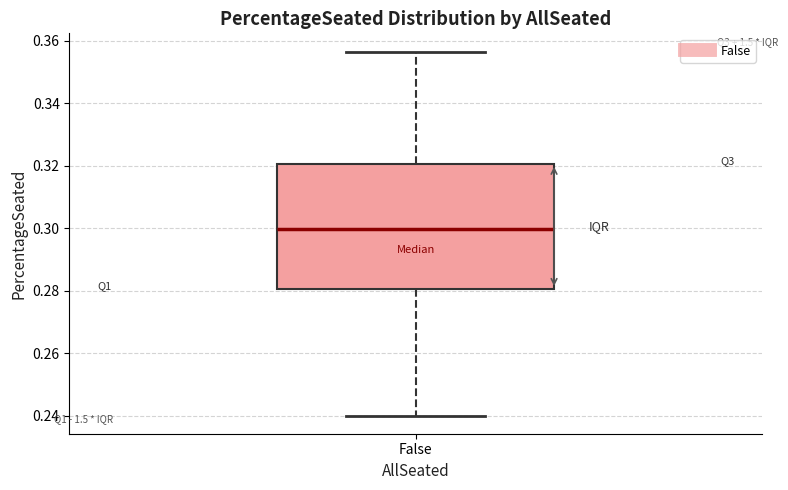

Transcribe this box plot: give where the median line is, the range the box spans, and where the two whiskers end, as read against the y-axis. The values are not printed on the chart, so give them approximately, as read against the axis.

median 0.300, box 0.280 to 0.320, whiskers 0.240 to 0.356